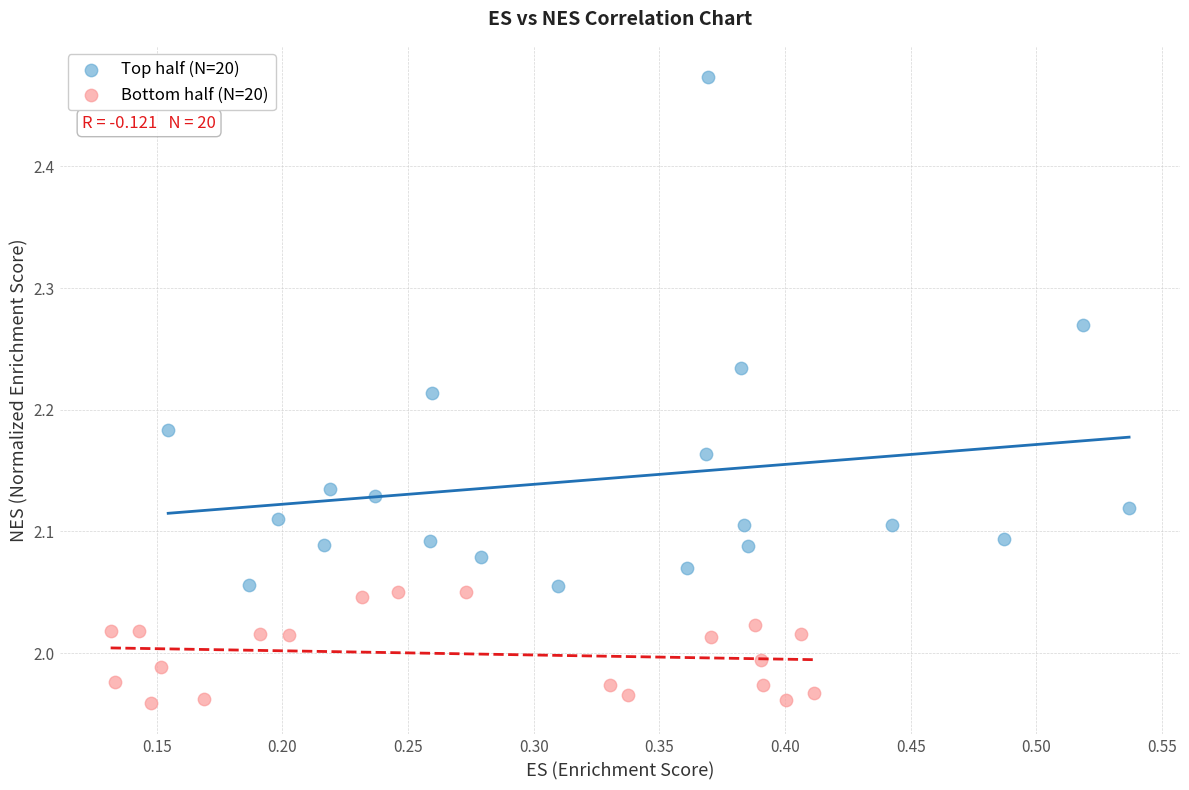

Which series contains the lowest Y value?

Bottom half (N=20)